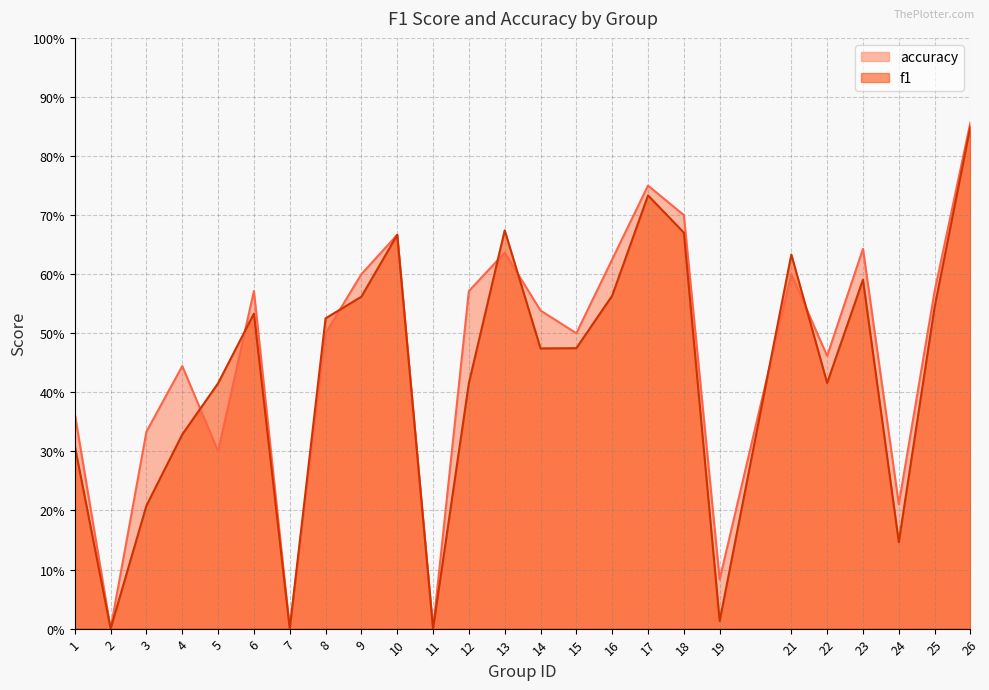

Rank the series by their maximum value, from highest to lowest.

accuracy, f1